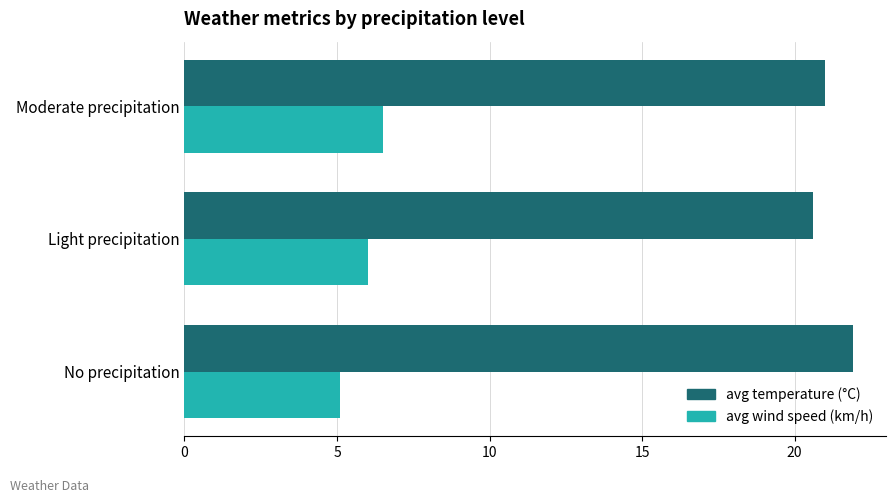

Is the value of avg temperature (°C) at Light precipitation greater than the value of avg wind speed (km/h) at Moderate precipitation?

Yes